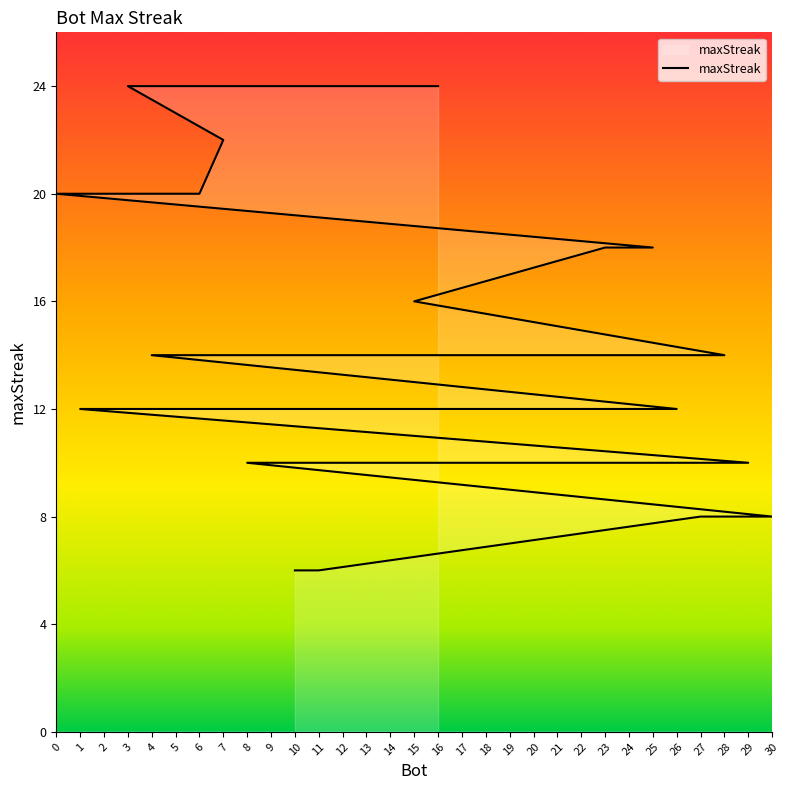

At which category does the chart reach its peak across all series?

16